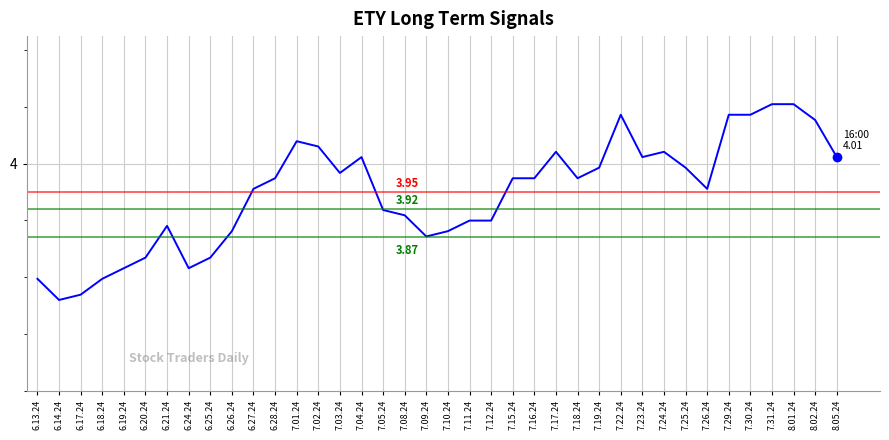

List the labels in order of value, smallest first.

6.14.24, 6.17.24, 6.13.24, 6.18.24, 6.19.24, 6.24.24, 6.20.24, 6.25.24, 7.09.24, 6.26.24, 7.10.24, 6.21.24, 7.11.24, 7.12.24, 7.08.24, 7.05.24, 6.27.24, 7.26.24, 6.28.24, 7.15.24, 7.16.24, 7.18.24, 7.03.24, 7.19.24, 7.25.24, 7.04.24, 7.23.24, 8.05.24, 7.17.24, 7.24.24, 7.02.24, 7.01.24, 8.02.24, 7.22.24, 7.29.24, 7.30.24, 7.31.24, 8.01.24